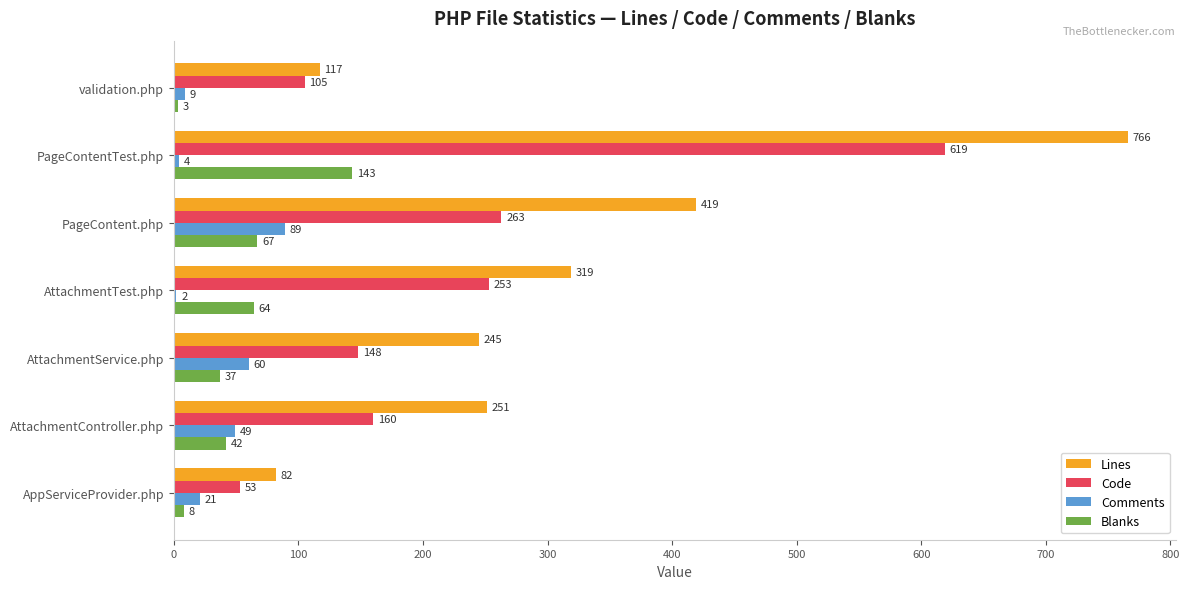

How many distinct data groups are displayed?

4